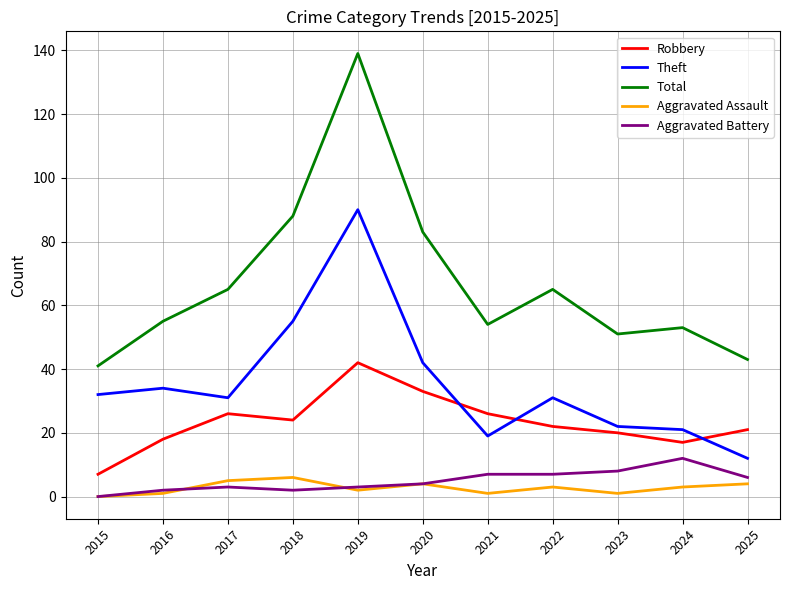

Which series has the widest spread of values?

Total